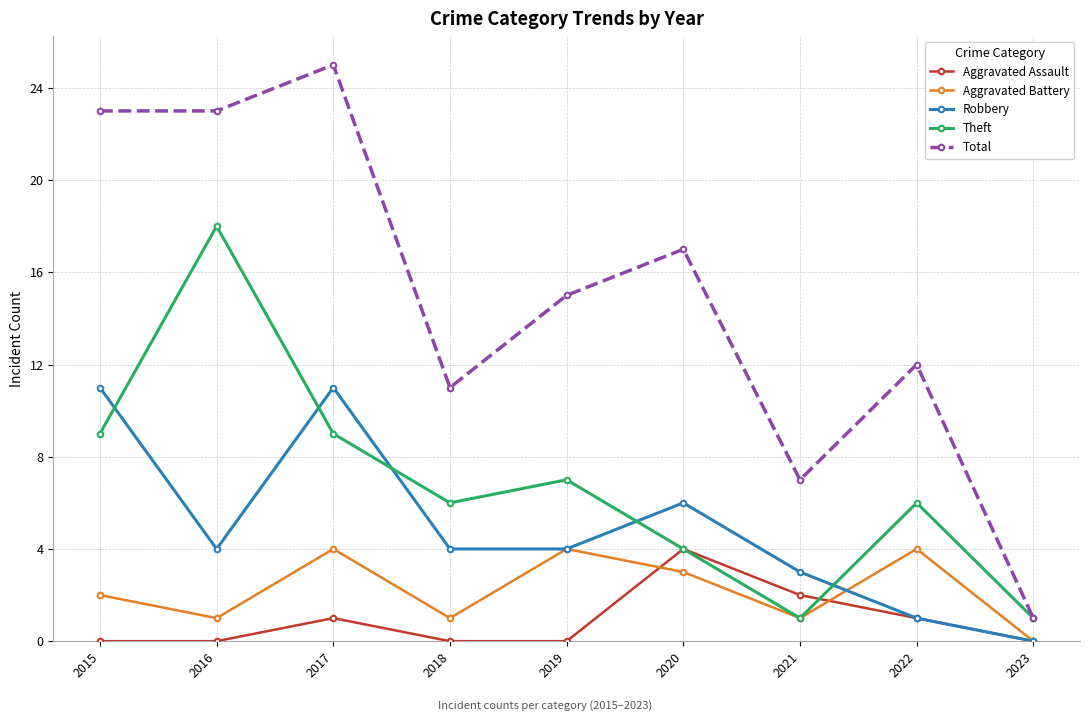

What is the value of the Aggravated Battery point at the 1st from the left?

2